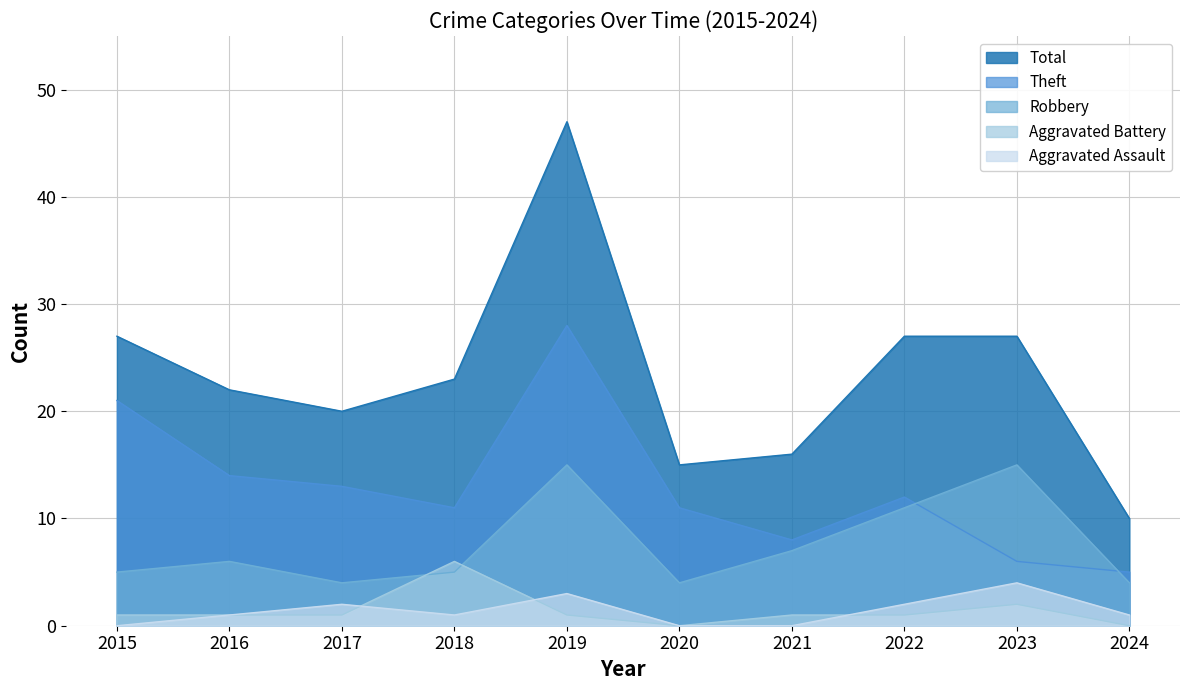

True or false: Total and Robbery intersect in this chart.

False